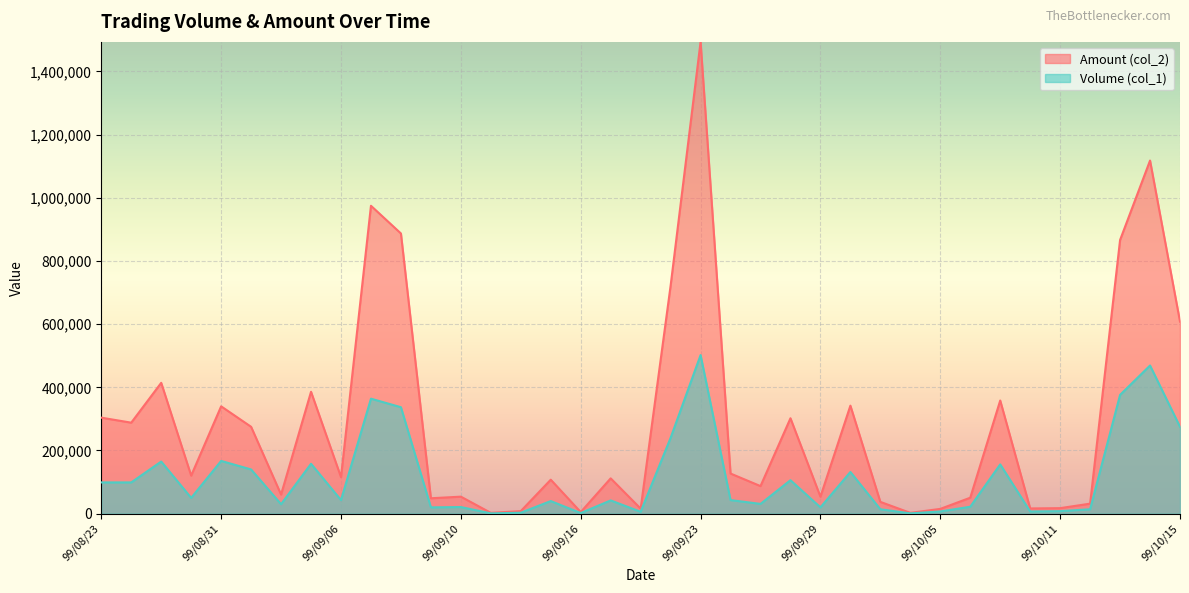

The value of Amount (col_2) at 99/09/01 is 100145. True or false?

False